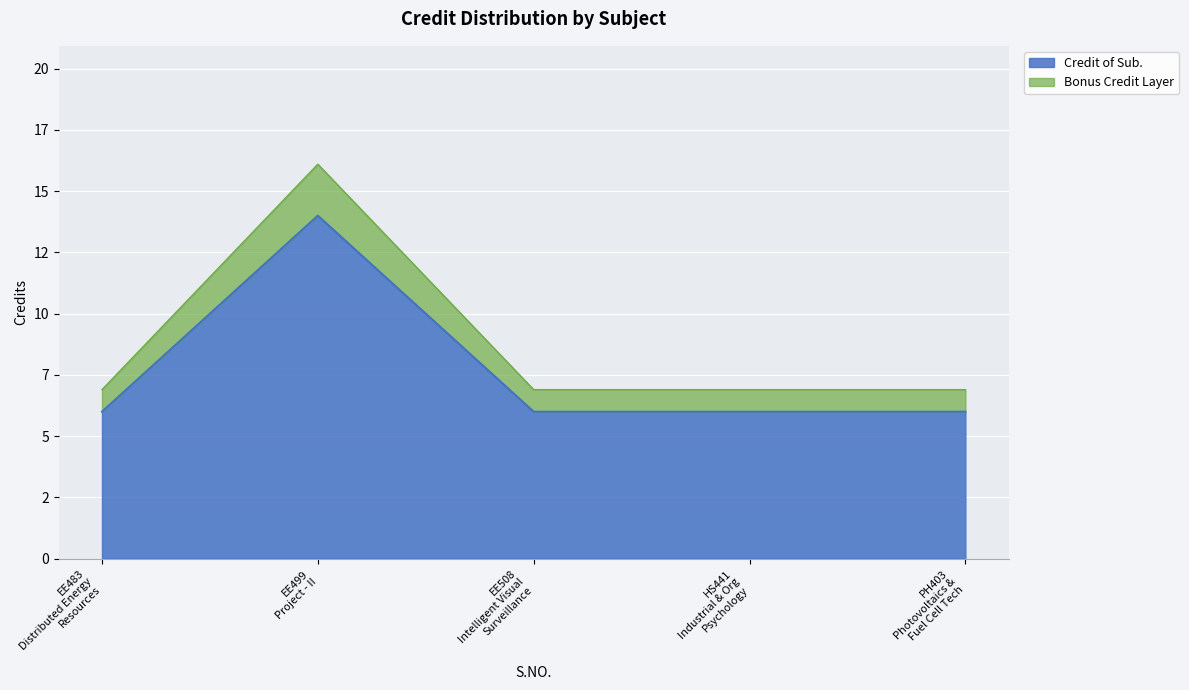

True or false: there are more than 0 points higher than both neighbors.

True